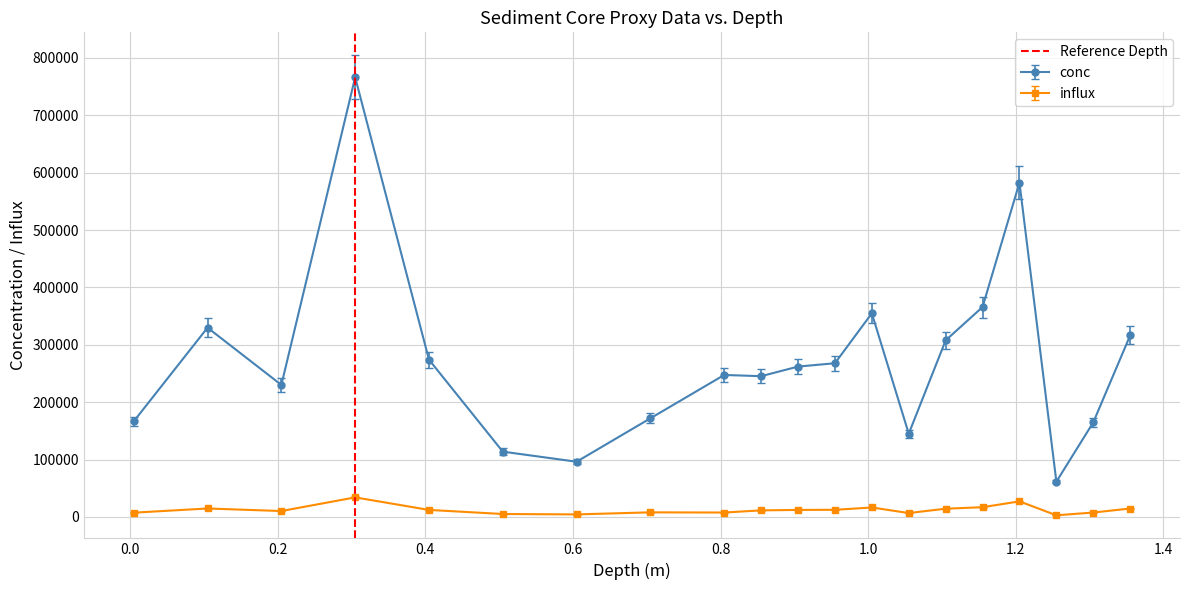

Does the chart have visible grid lines?

Yes